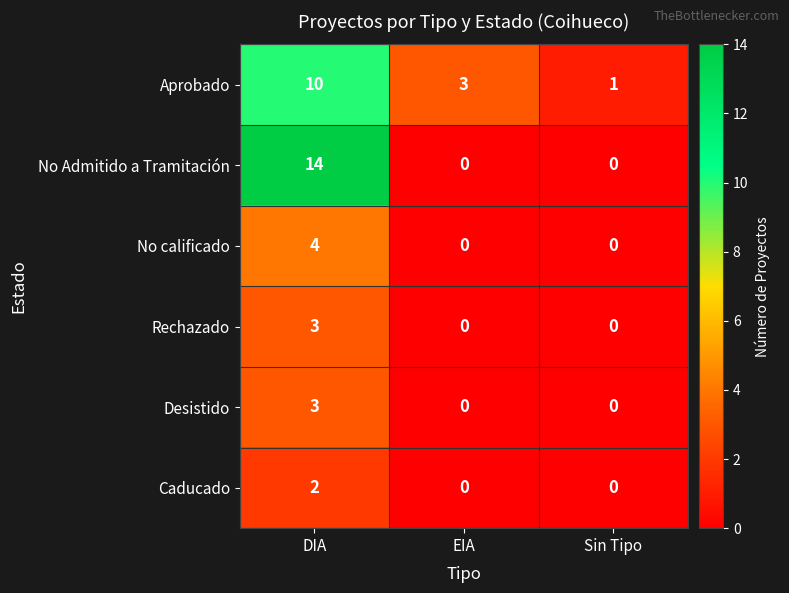

Reading right to left, extract all data points from this chart.

Aprobado: 1	3	10
No Admitido a Tramitación: 0	0	14
No calificado: 0	0	4
Rechazado: 0	0	3
Desistido: 0	0	3
Caducado: 0	0	2